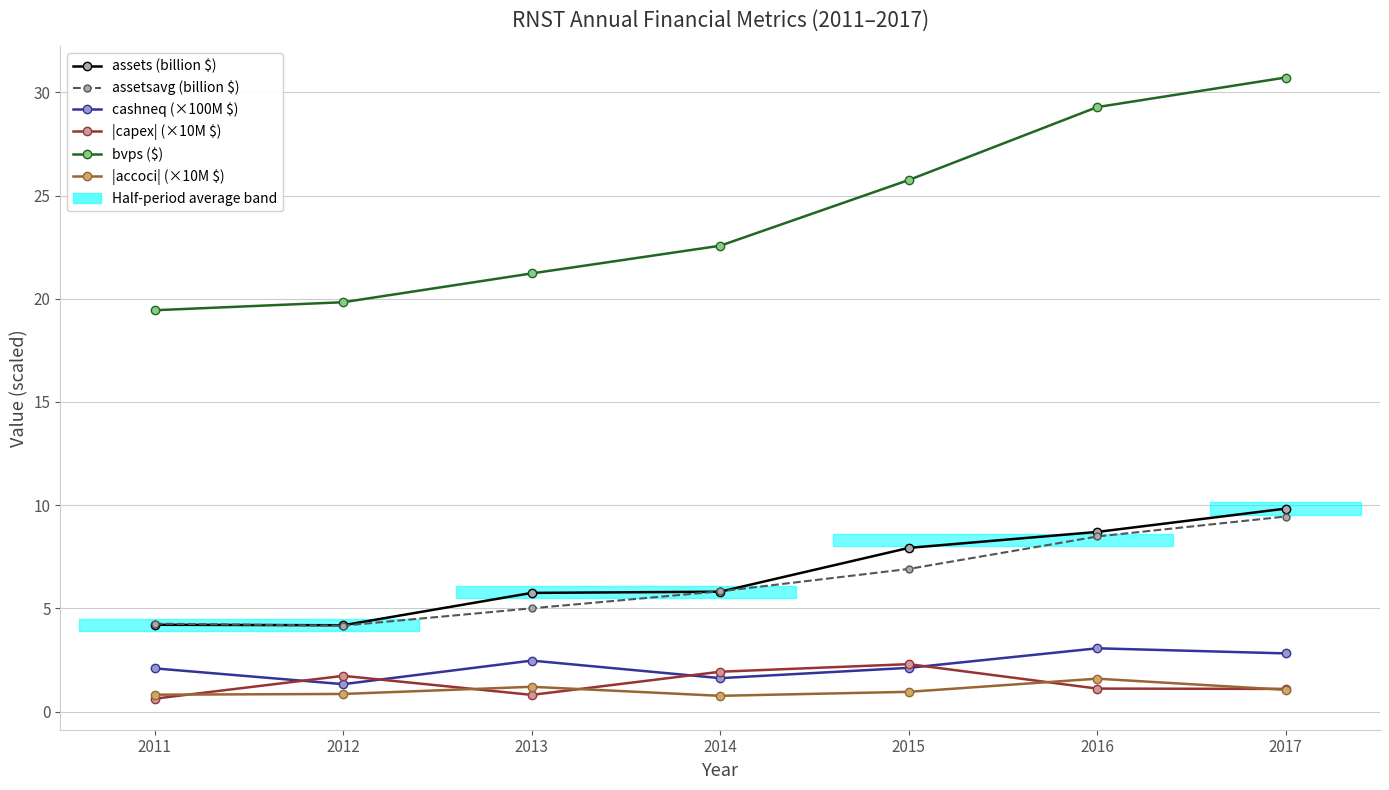

Is this an area chart (filled region under the line)?

No